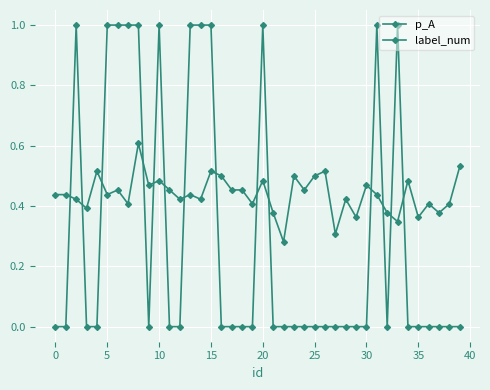

Which series has the largest total across all categories?

p_A